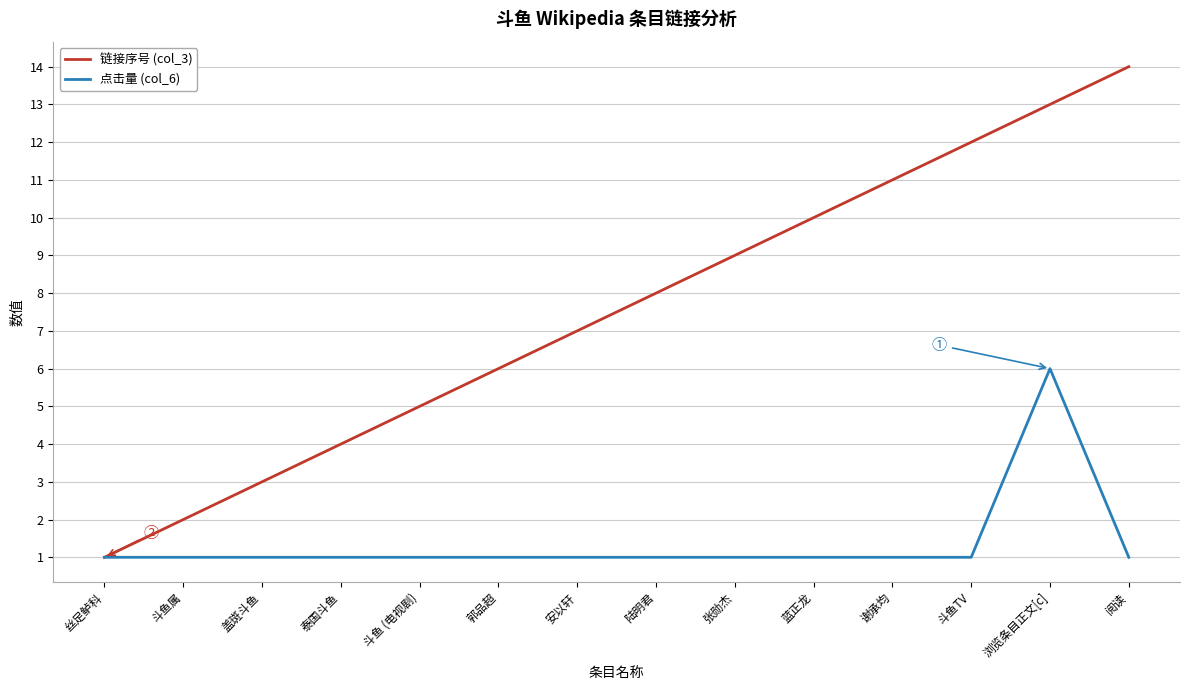

Reading right to left, transcribe all the data shown in this chart.

链接序号 (col_3): 14	13	12	11	10	9	8	7	6	5	4	3	2	1
点击量 (col_6): 1	6	1	1	1	1	1	1	1	1	1	1	1	1